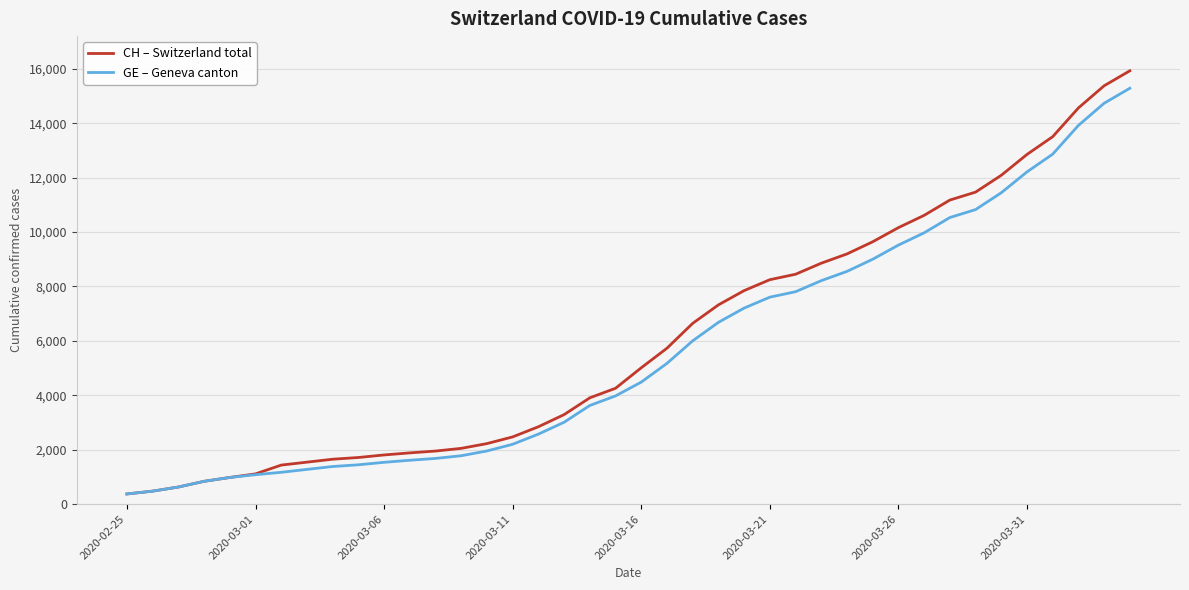

What is the smallest value displayed?

375